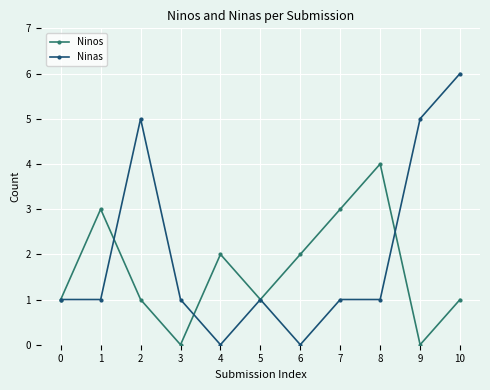

Reading right to left, transcribe all the data shown in this chart.

Ninos: 10=1	9=0	8=4	7=3	6=2	5=1	4=2	3=0	2=1	1=3	0=1
Ninas: 10=6	9=5	8=1	7=1	6=0	5=1	4=0	3=1	2=5	1=1	0=1